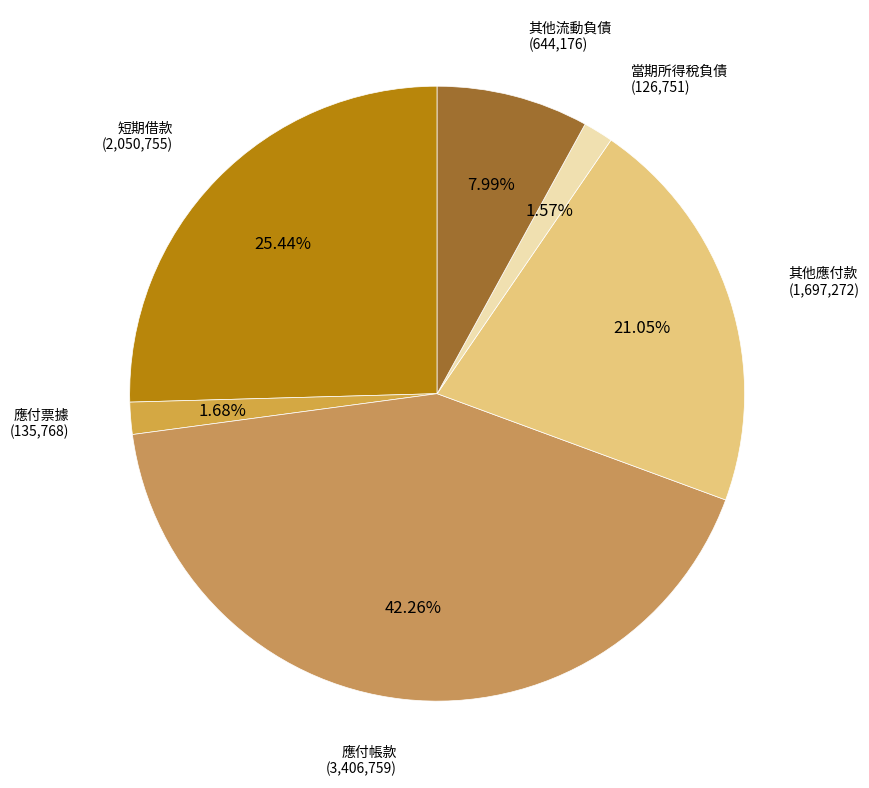

How many slices are in this pie chart?

6